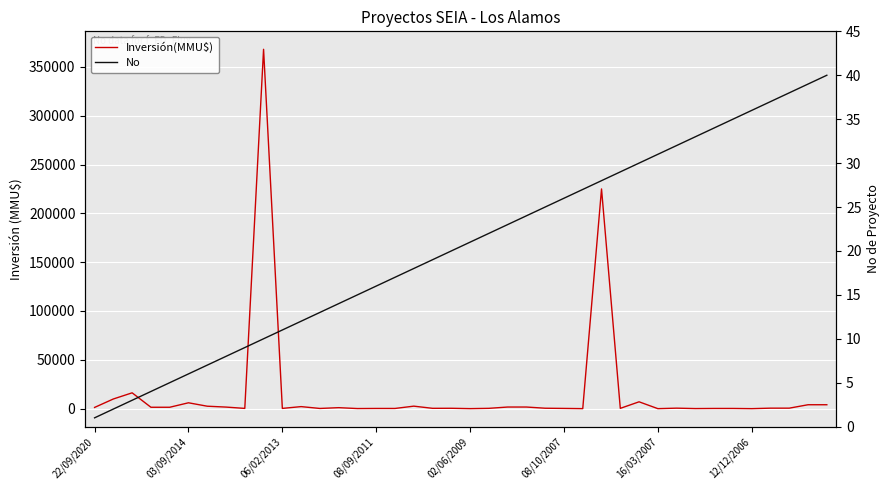

What is the label of the 24th point from the left?

23